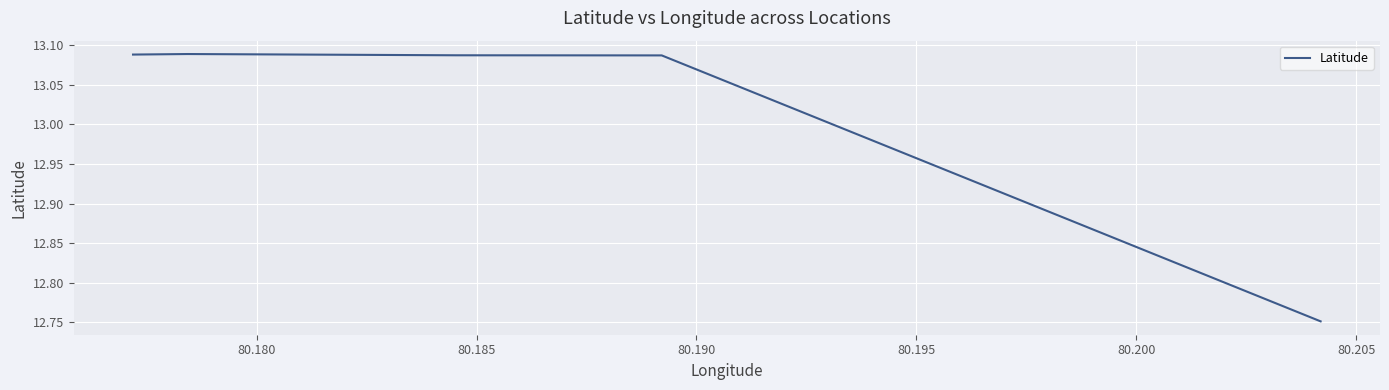

What is the difference between the maximum and minimum values?

0.3